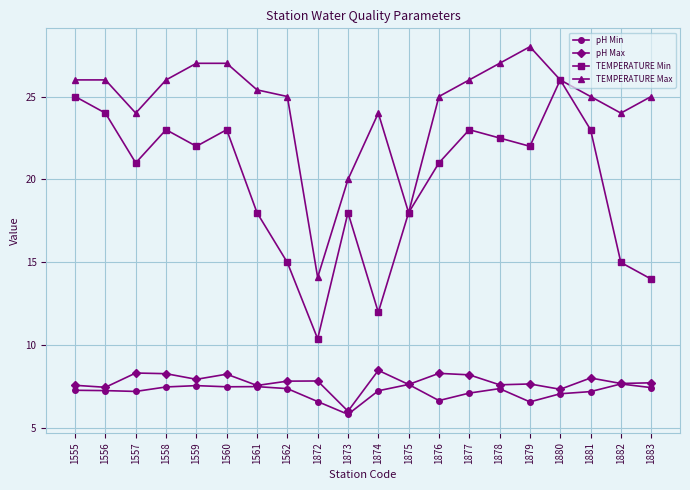

Is it true that TEMPERATURE Max equals 25.0 at 1562?

True